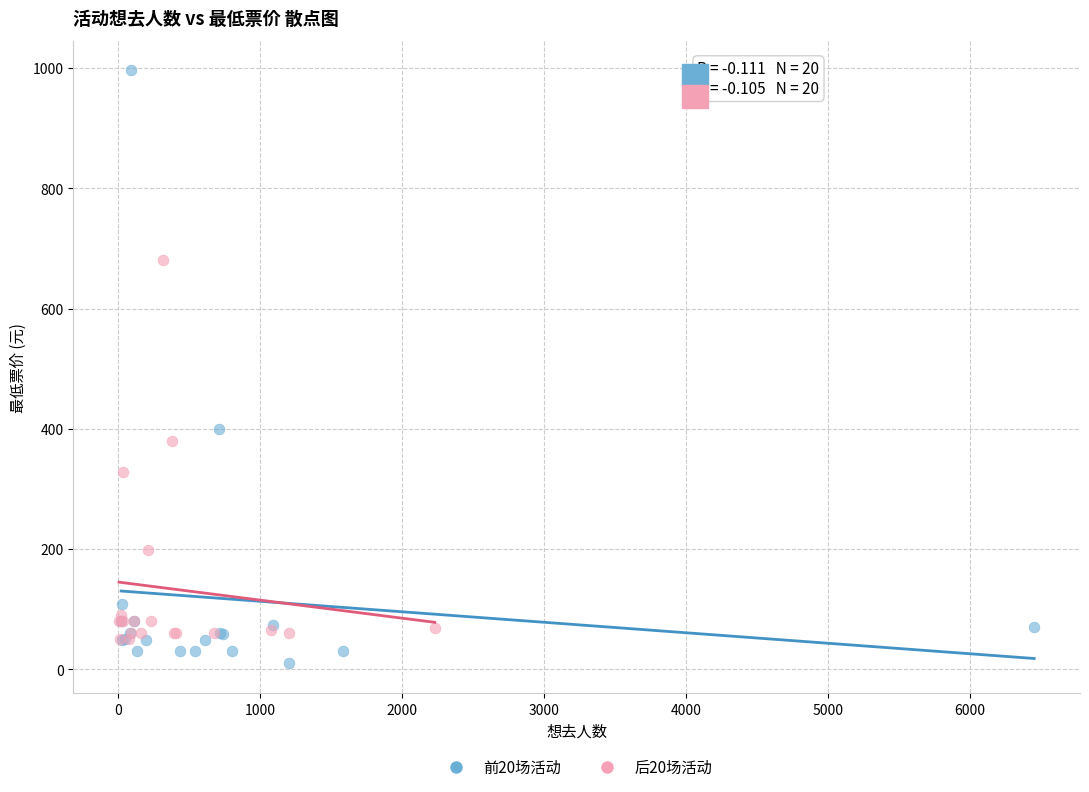

Which series has the largest Y range (max minus min)?

前20场活动